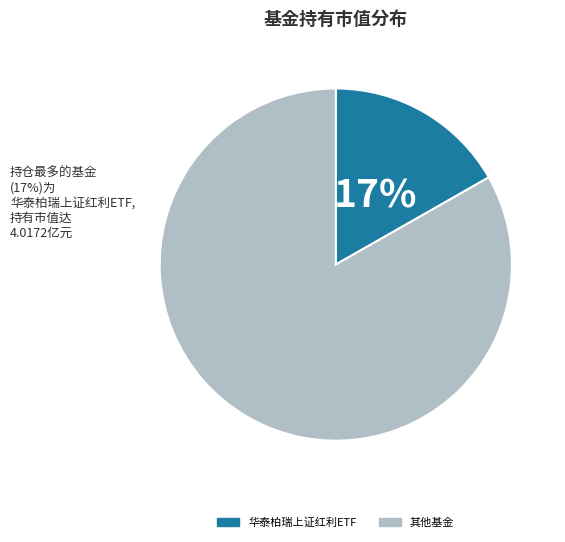

Does any single category account for the majority?

Yes